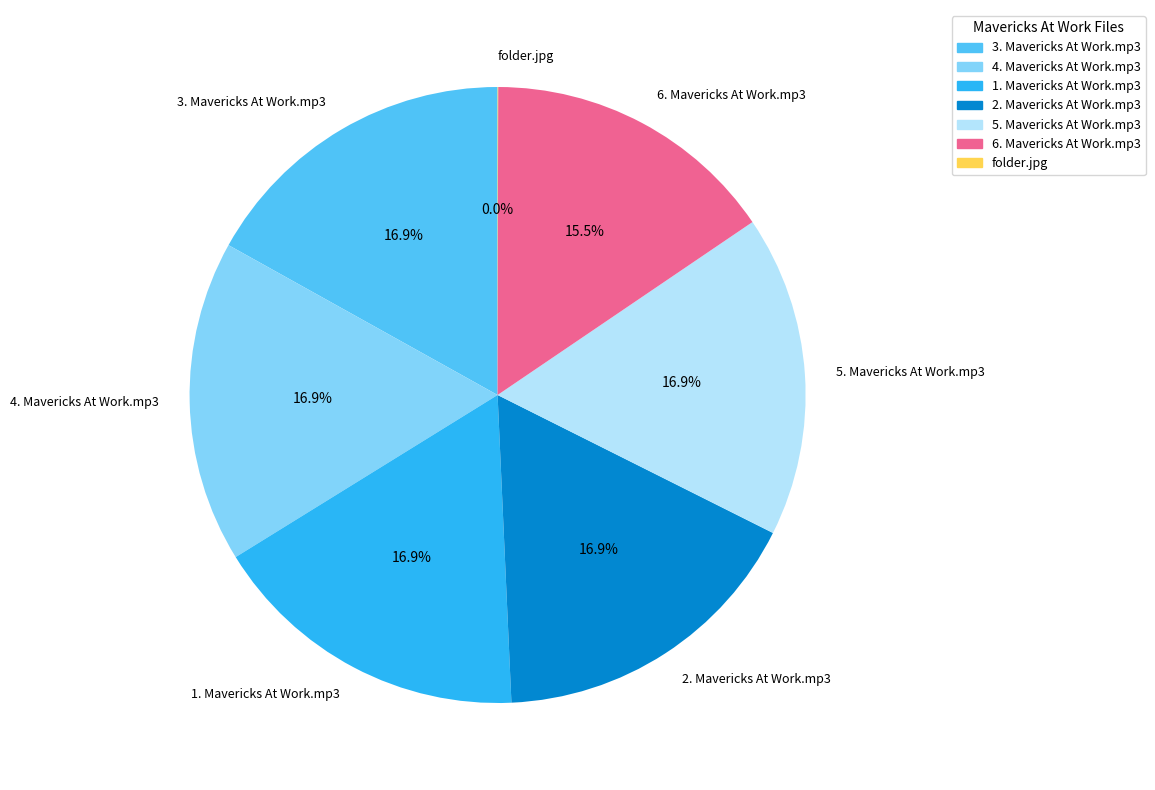

Combined, do 1. Mavericks At Work.mp3 and 6. Mavericks At Work.mp3 account for over 50%?

No